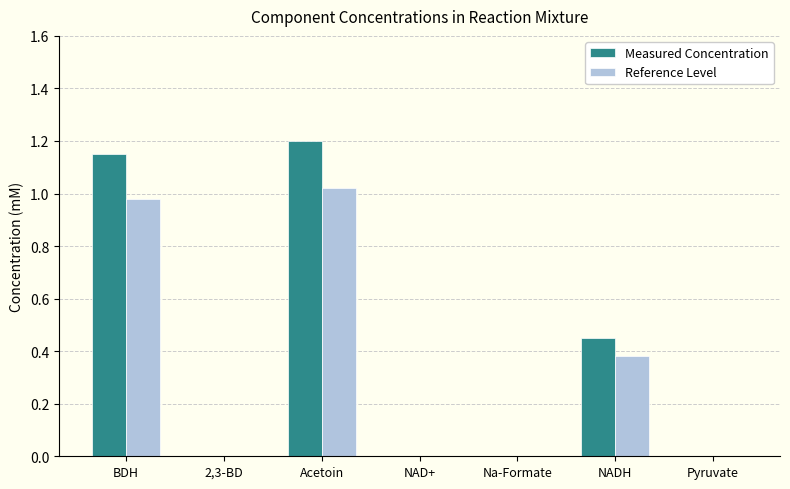

Does the chart contain stacked bars?

No